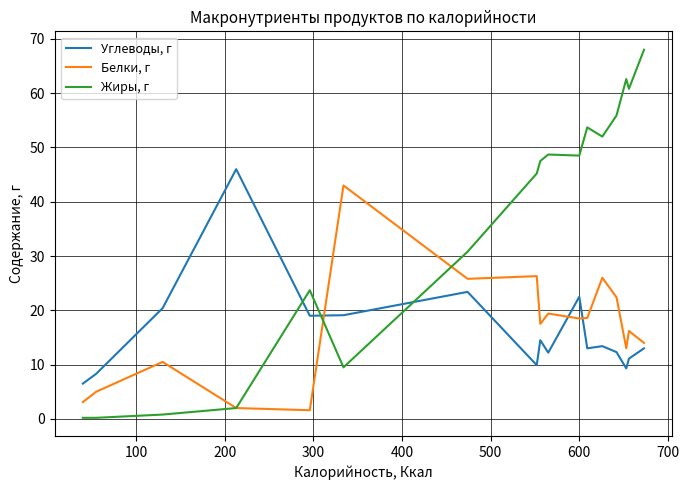

Which series has the largest total across all categories?

Жиры, г